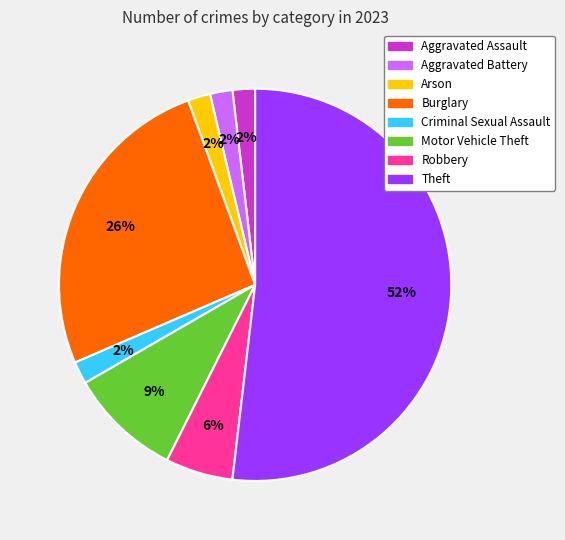

Which has a higher value, Criminal Sexual Assault or Theft?

Theft